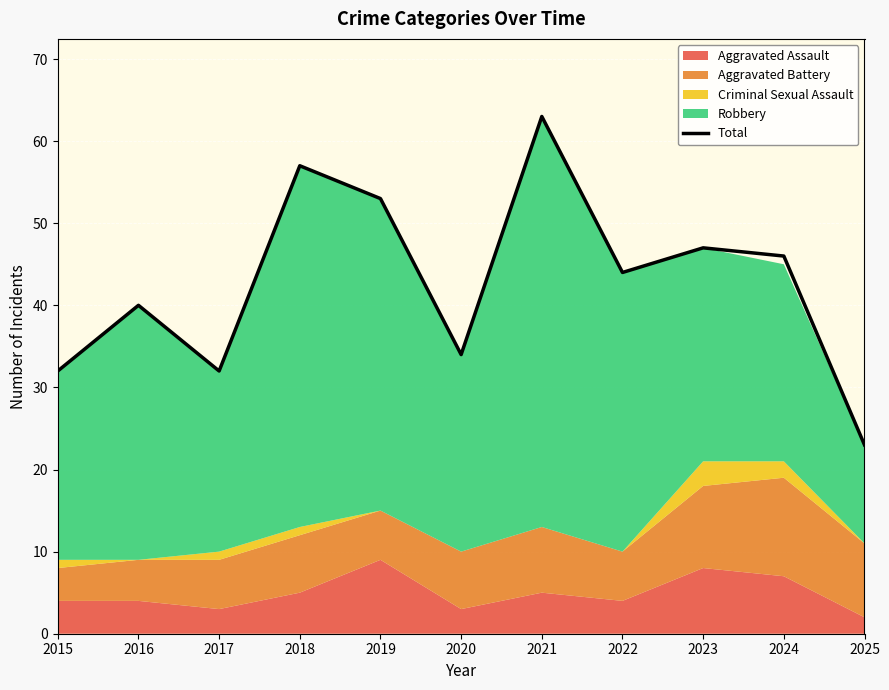

Where does the data first go above 44?

2018